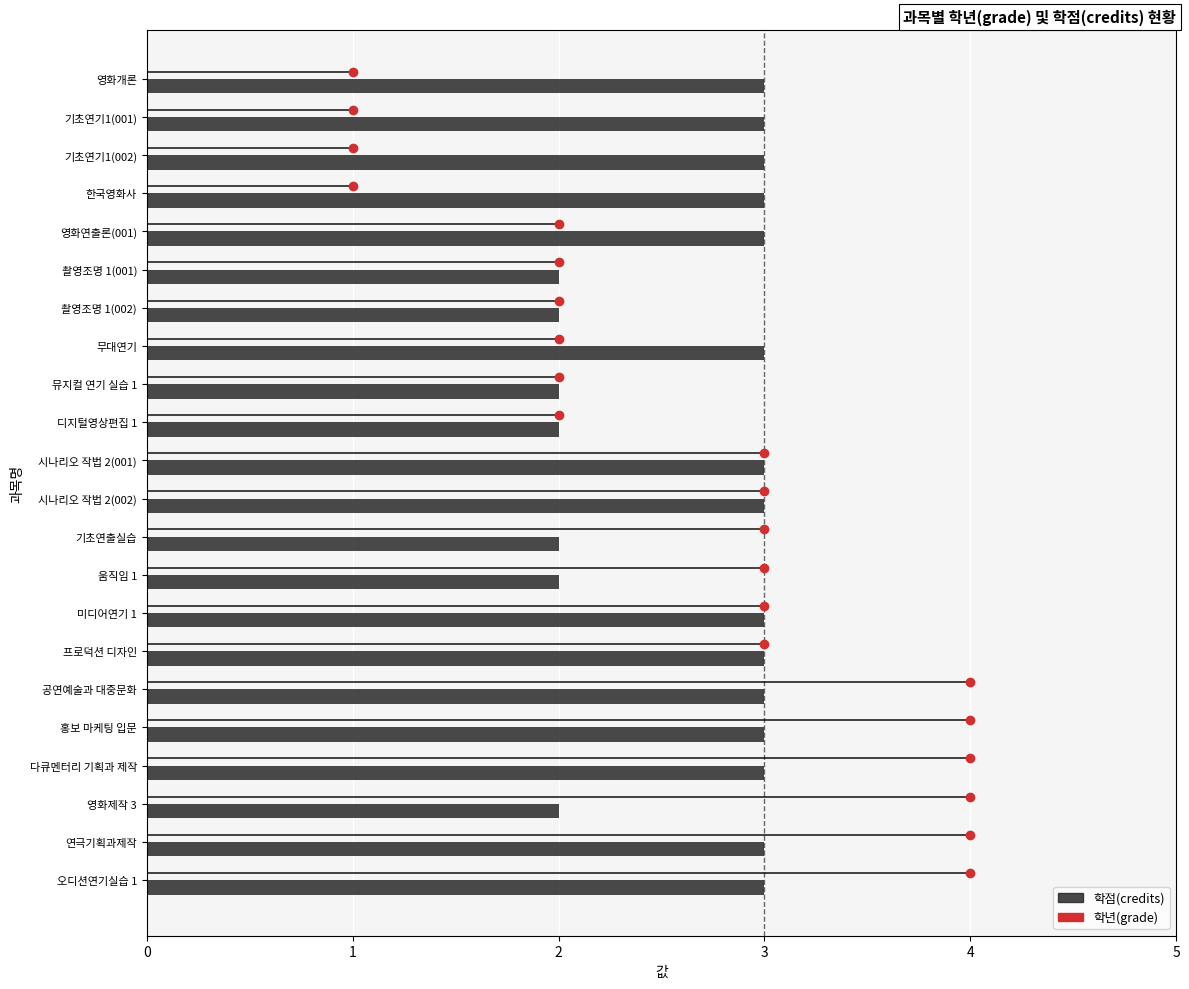

What is the difference between the second highest and second lowest values?

1